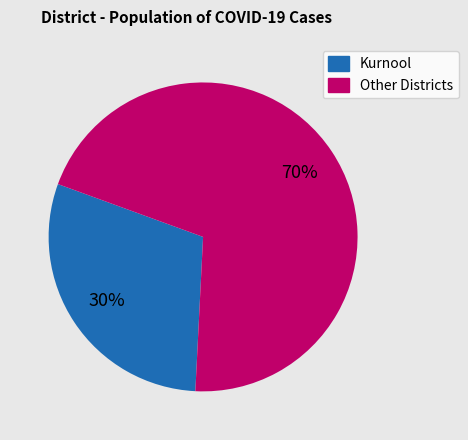

Is there a majority slice in this chart?

Yes